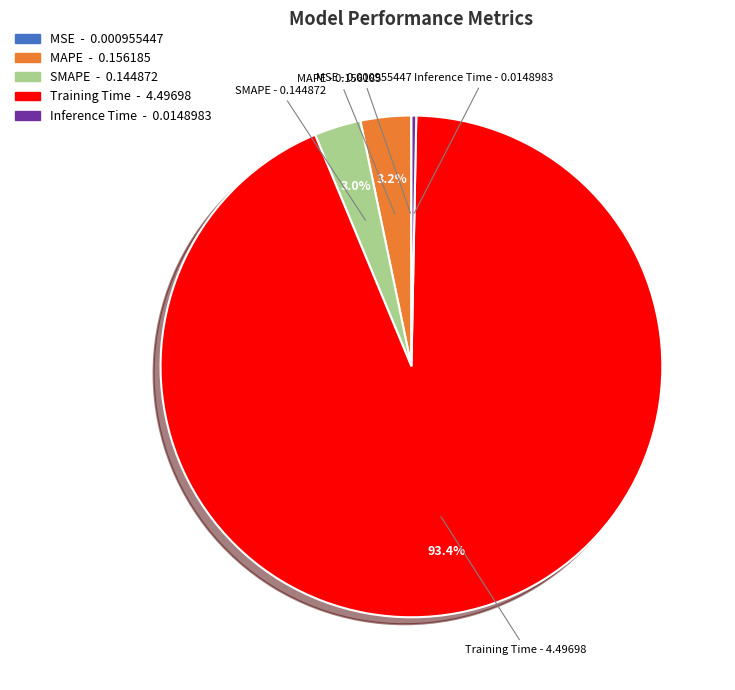

Which slice is the largest?

Training Time